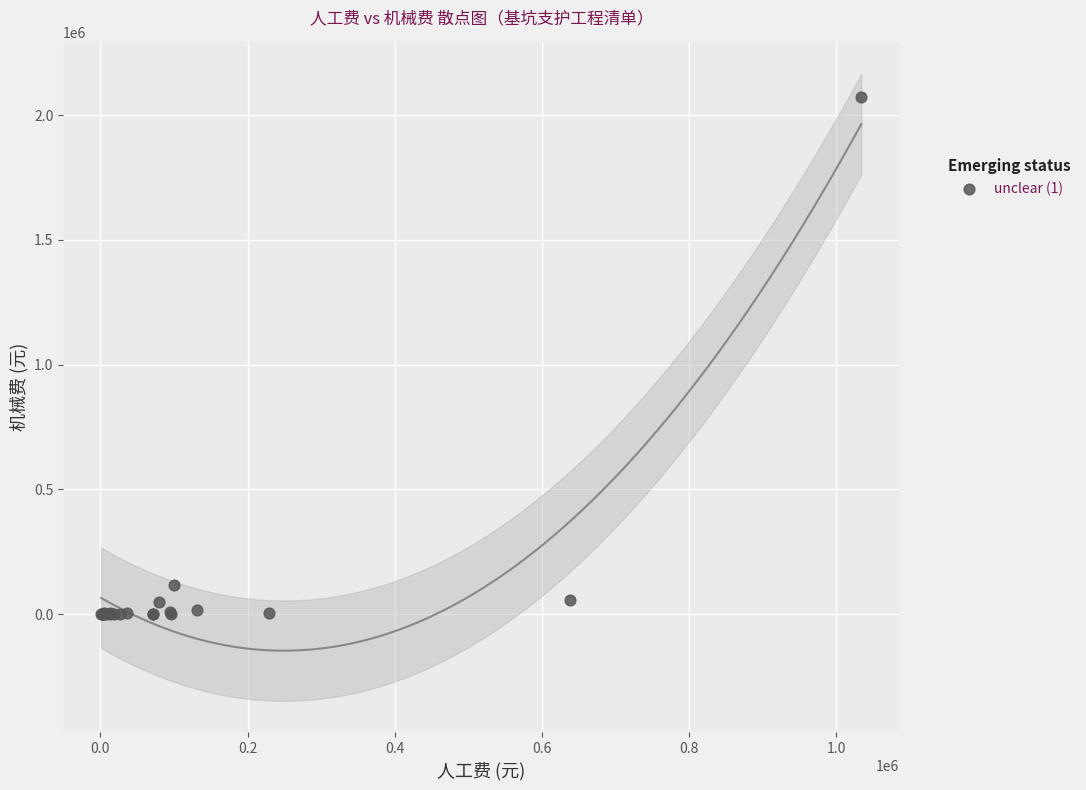

What Y value in the scatter plot is closest to 1035811?

116663.5